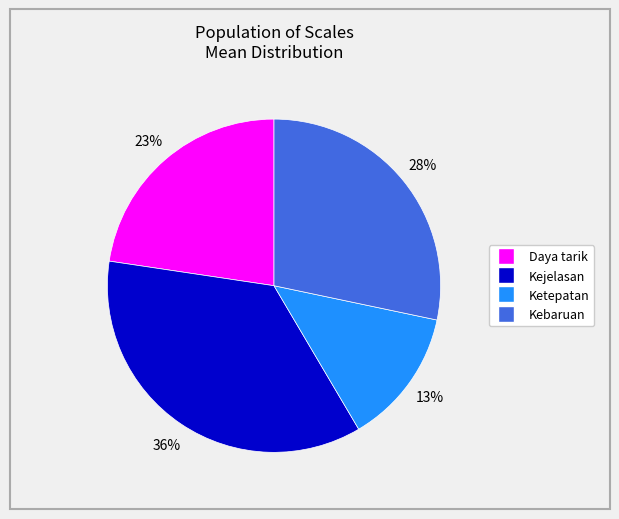

To the nearest percent, what is the average slice percentage?

25%